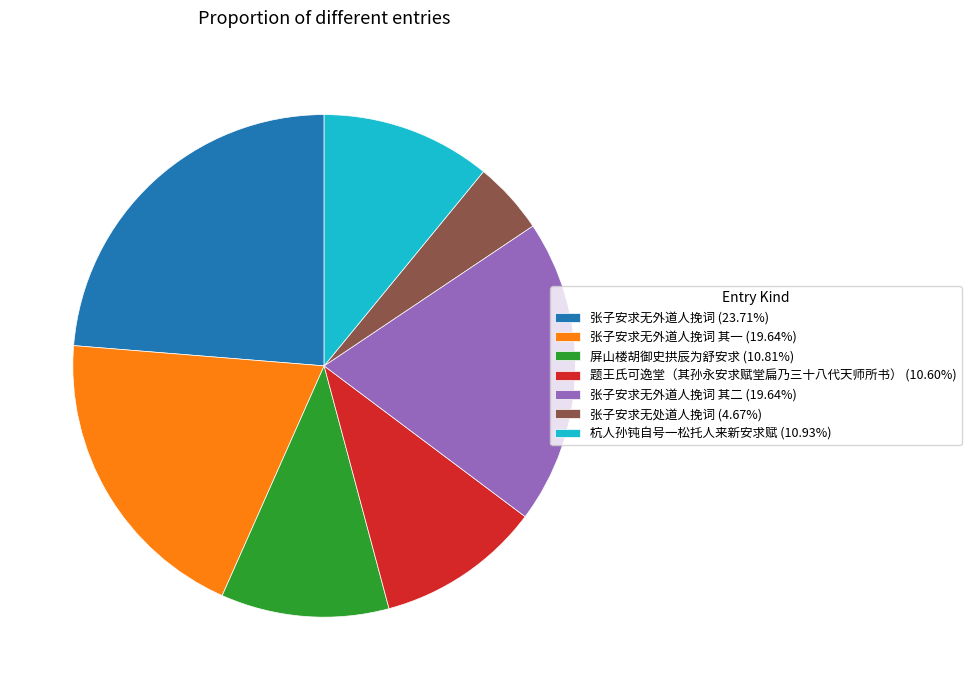

Does 杭人孙钝自号一松托人来新安求赋 (10.93%) account for over 50% of the chart?

No